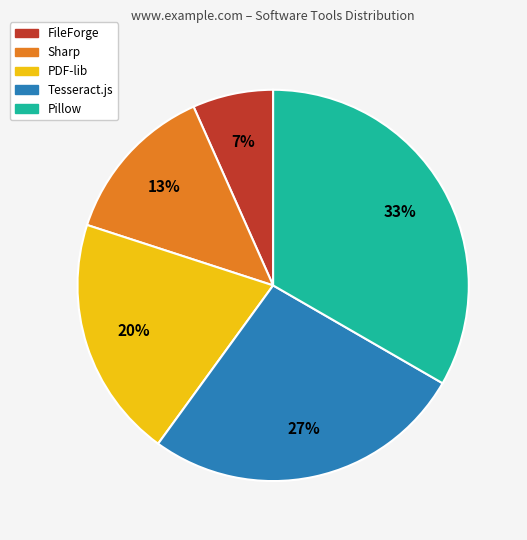

Rank the categories by value from lowest to highest.

FileForge, Sharp, PDF-lib, Tesseract.js, Pillow